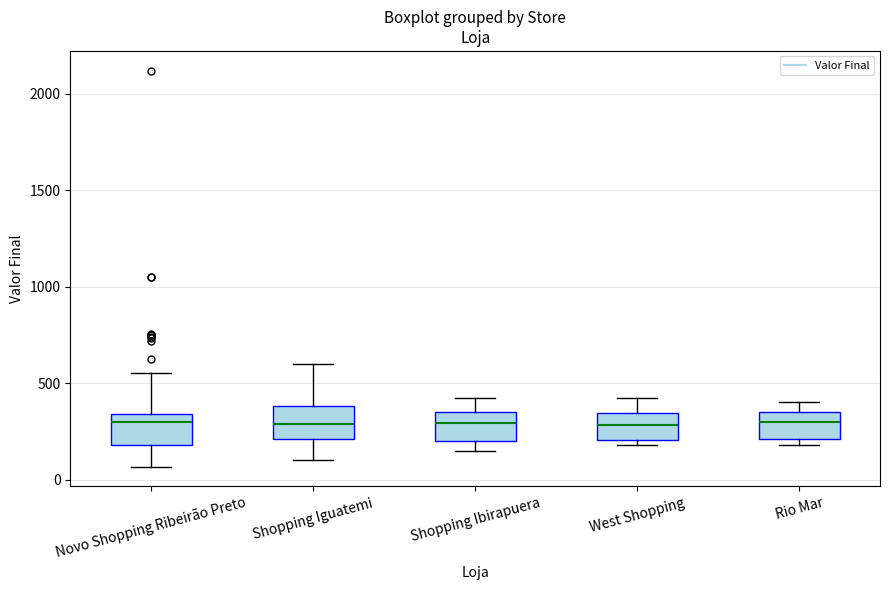

Reading left to right, transcribe this box plot: for each box, give where its median line is, the range the box spans, and where its two whiskers end, as read against the y-axis. The values are not printed on the chart, so give them approximately, as read against the axis.

Novo Shopping Ribeirão Preto: median 300, box 200 to 350, whiskers 50 to 550
Shopping Iguatemi: median 300, box 200 to 400, whiskers 100 to 600
Shopping Ibirapuera: median 300, box 200 to 350, whiskers 150 to 400
West Shopping: median 300, box 200 to 350, whiskers 200 (just below the box's lower edge) to 400
Rio Mar: median 300, box 200 to 350, whiskers 200 (just below the box's lower edge) to 400